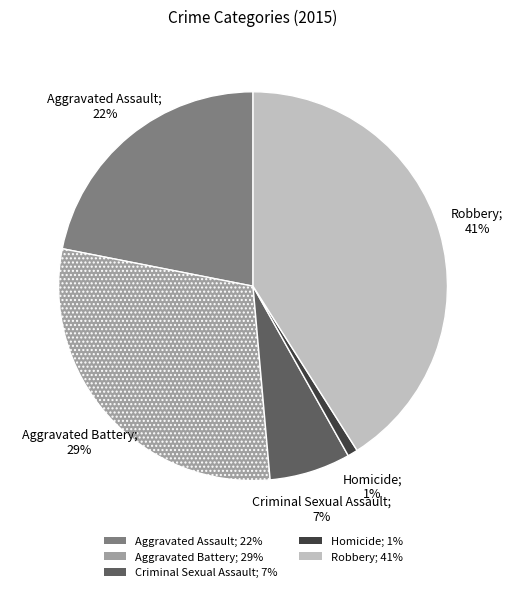

Which category has the biggest portion of the pie?

Robbery